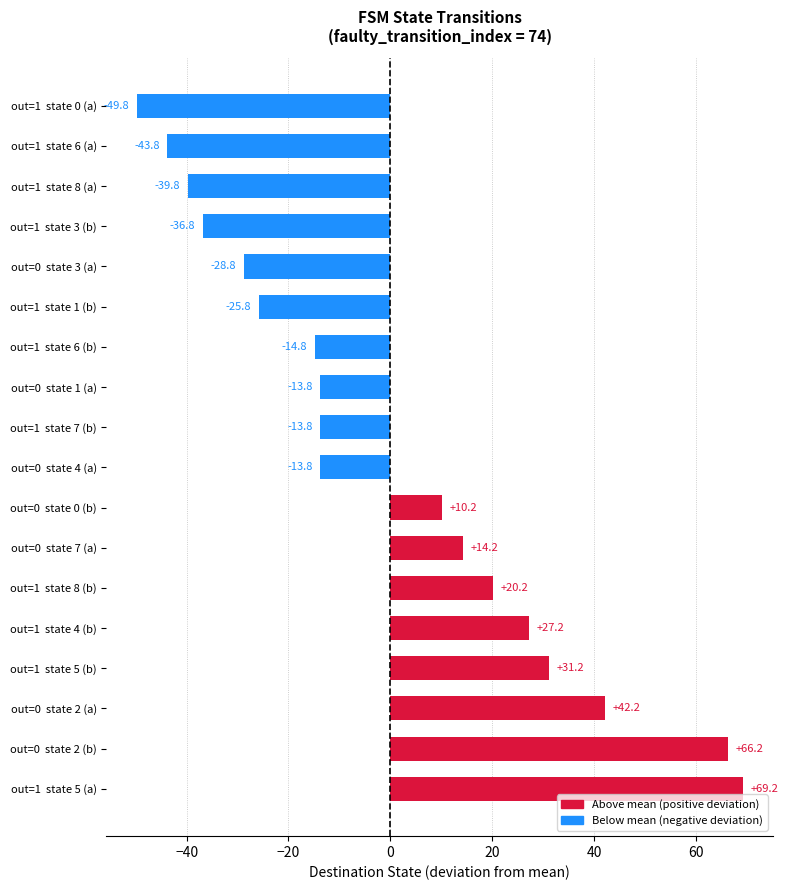

The value at out=0  state 2 (b) is 109.2. True or false?

False